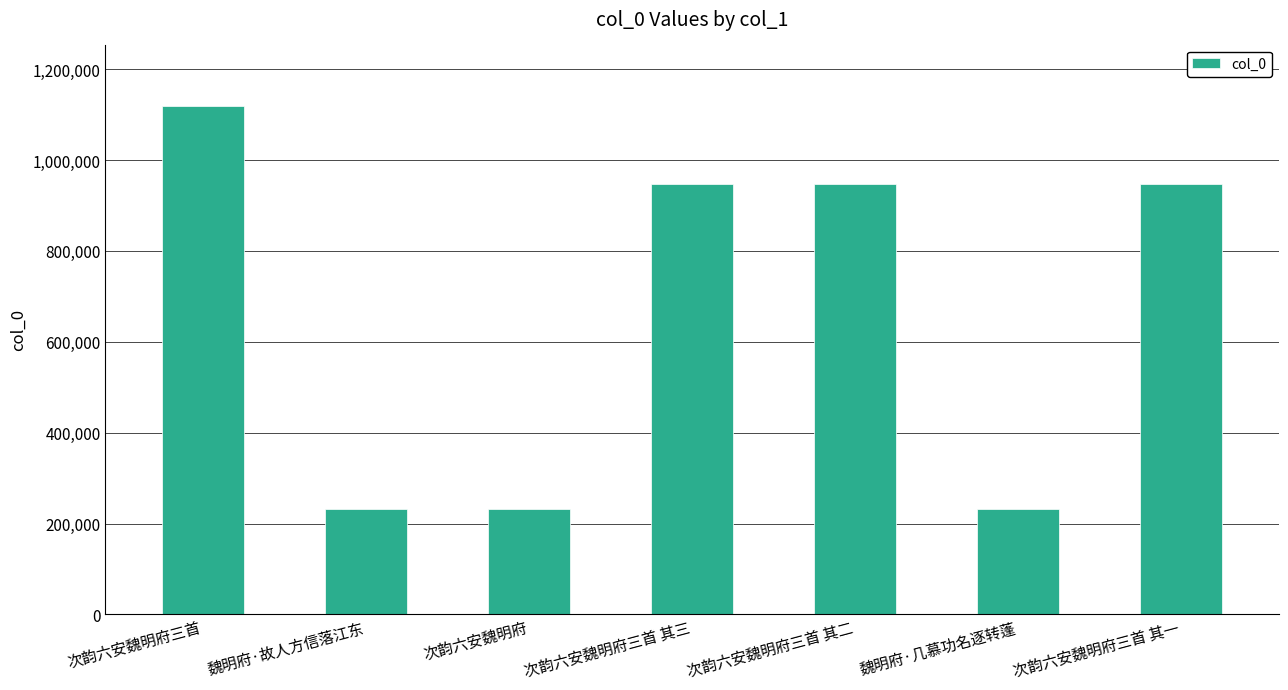

What is the label of the 2nd bar from the right?

魏明府·几慕功名逐转蓬